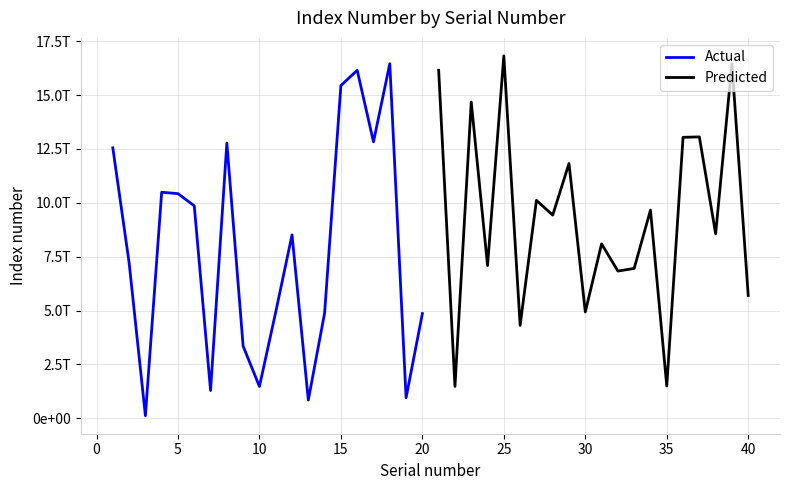

What is the lowest value of the Actual series?

121558437221